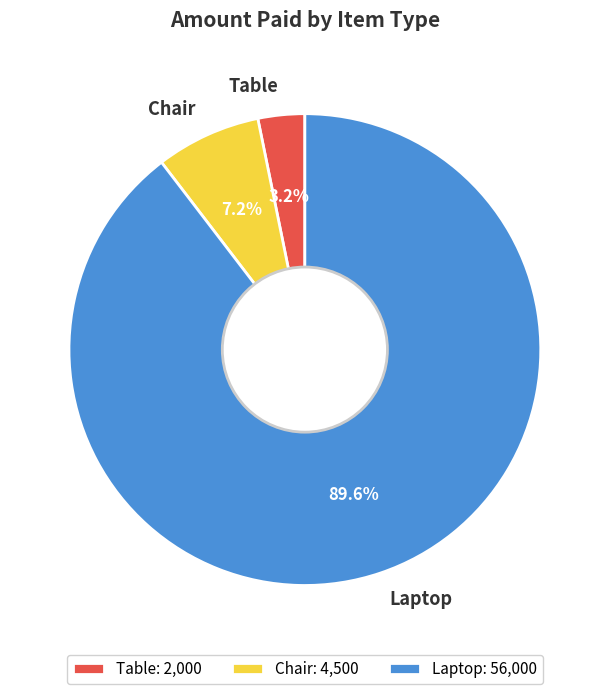

Count the number of slices in the pie.

3